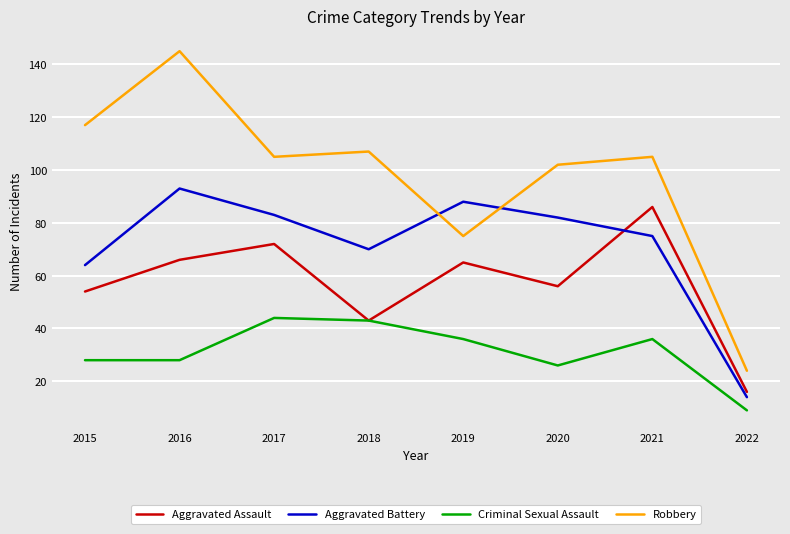

At which category does the chart reach its minimum across all series?

2022